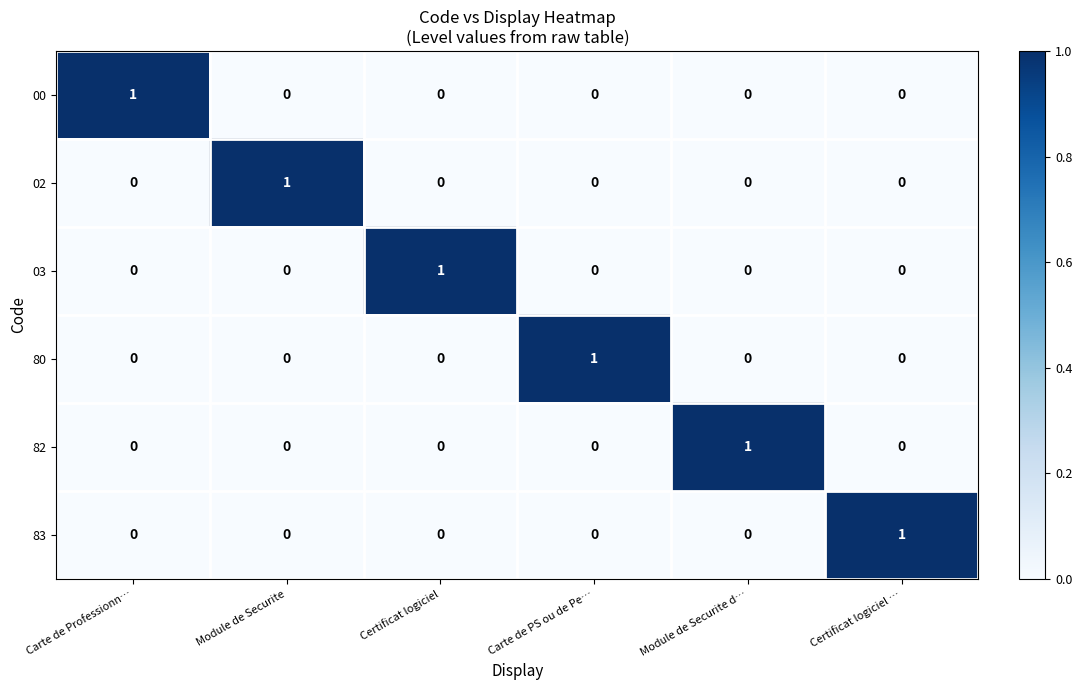

At which label does 83 reach its peak?

Certificat logiciel …